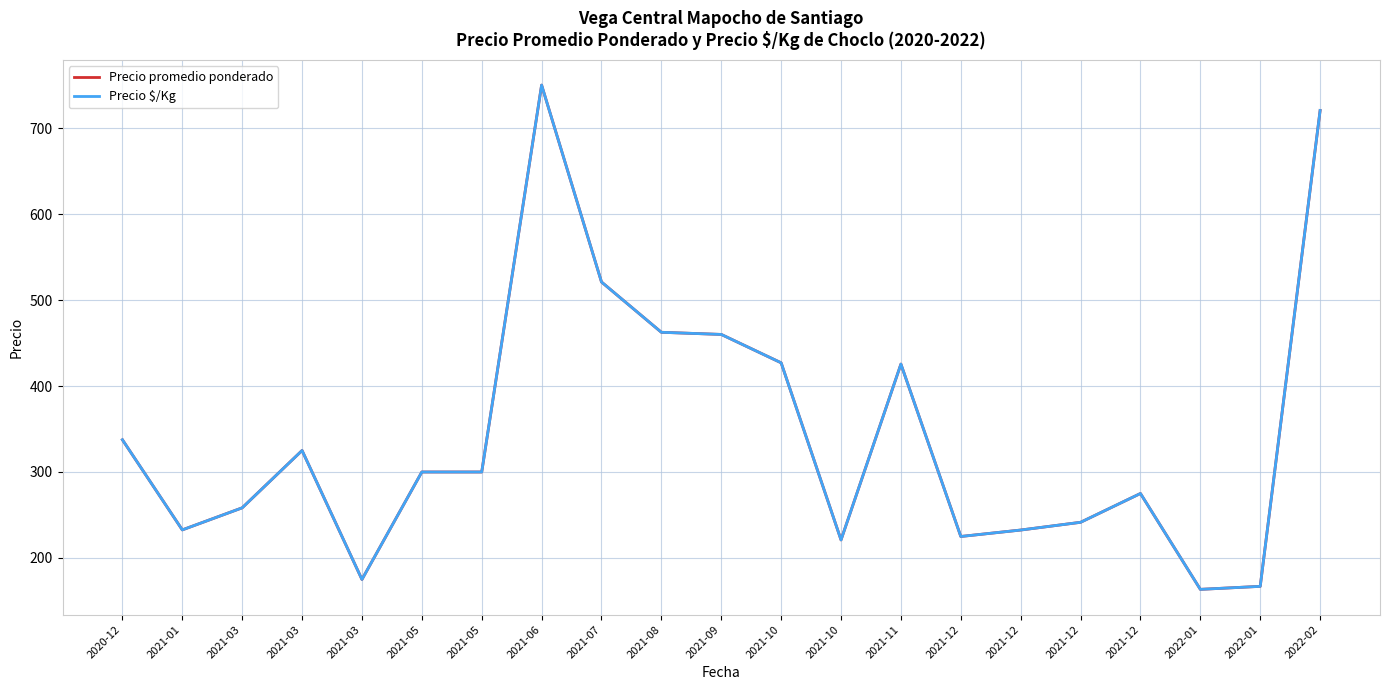

True or false: Precio $/Kg and Precio promedio ponderado intersect in this chart.

False